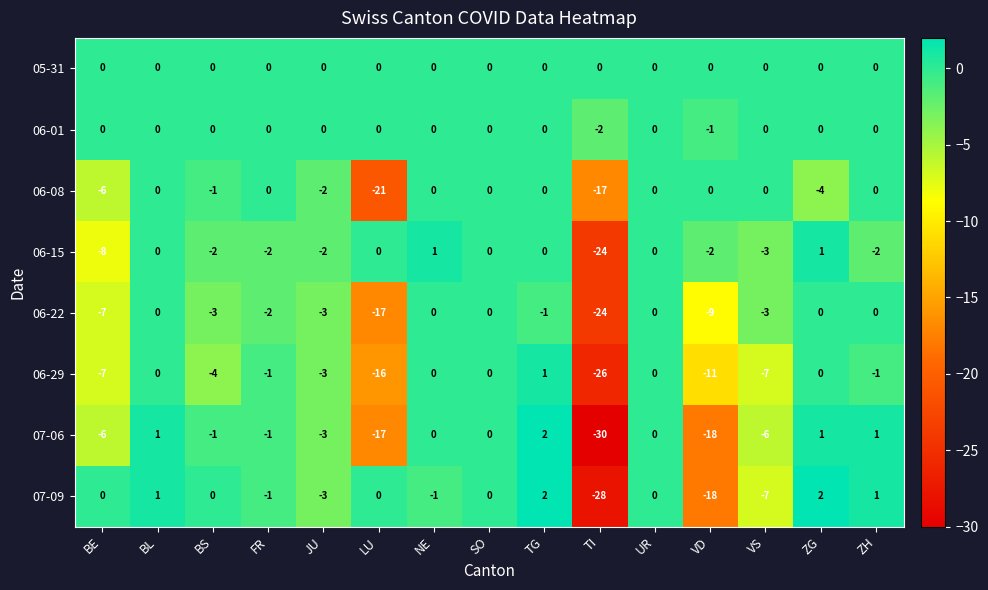

What is the difference between the highest and lowest values at VD?

18